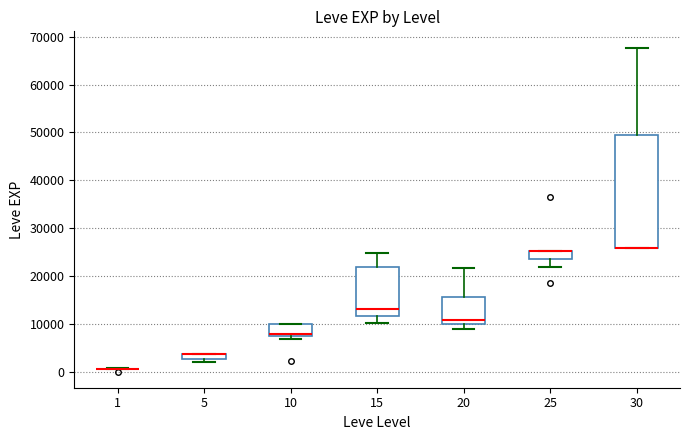

Where is the lower edge of the box at x = 10 on the y-axis? The values are not printed on the chart, so give them approximately, as read against the axis.

7000